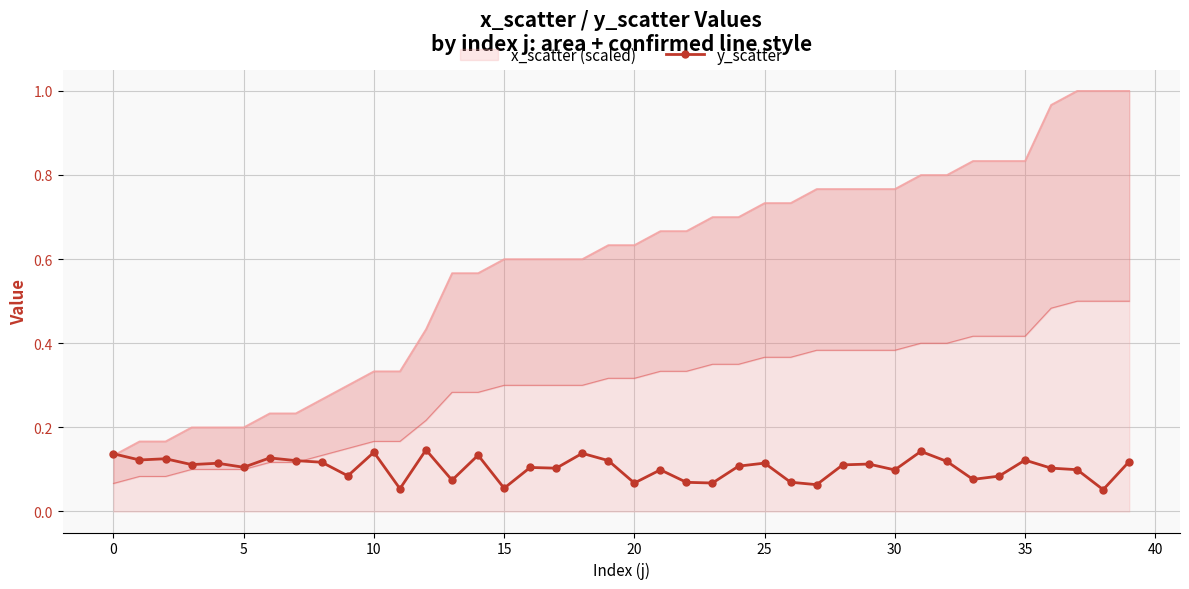

Read the value at 26.

0.1